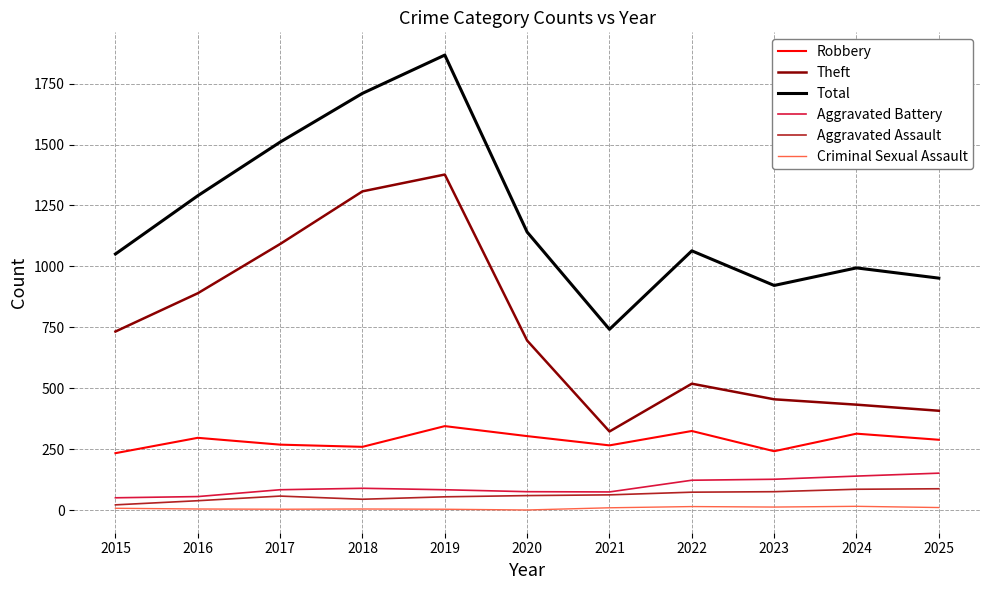

At which category is the sum across all series the highest?

2019